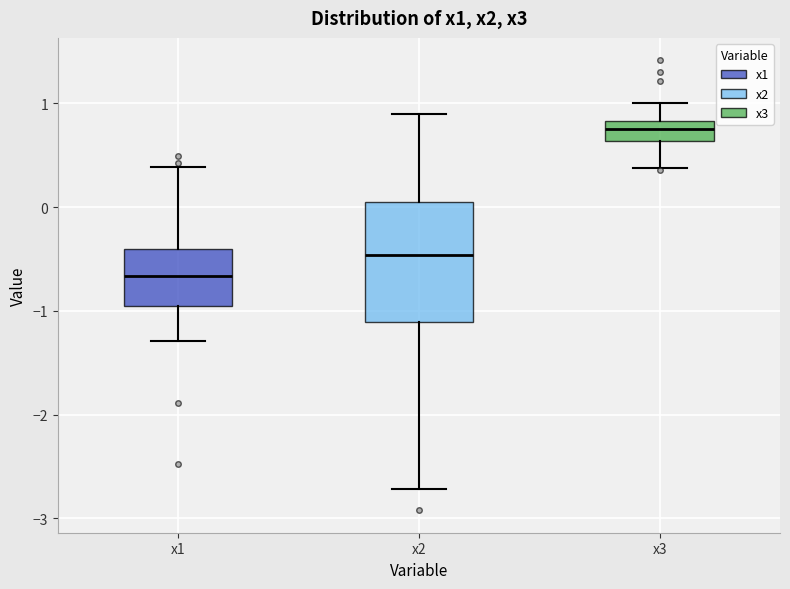

Where is the upper edge of the box for x2 on the y-axis? The values are not printed on the chart, so give them approximately, as read against the axis.

0.1